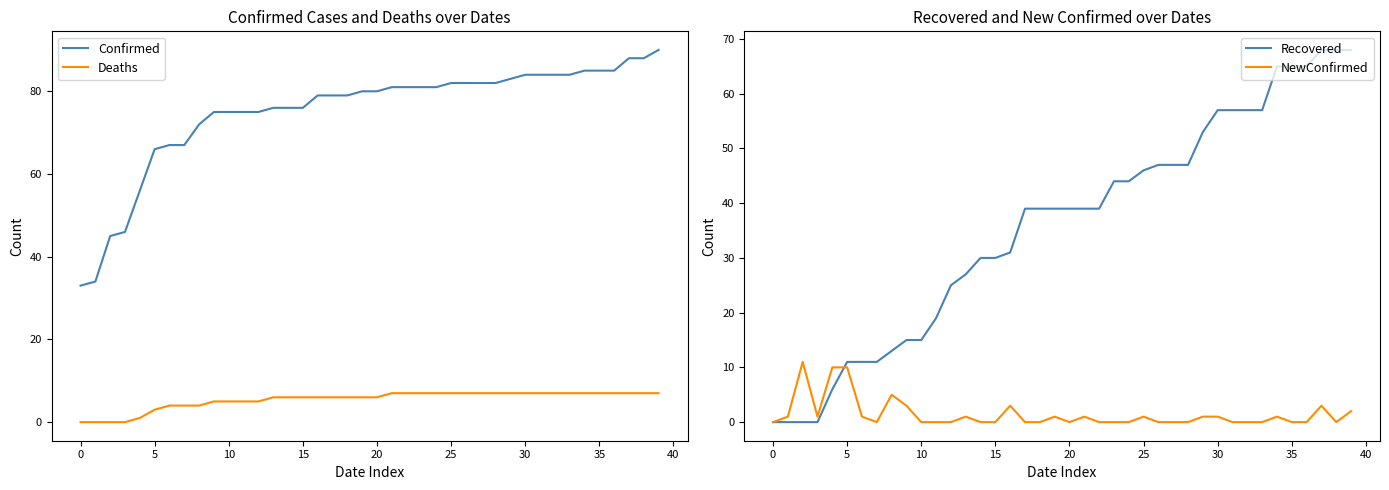

The value of Confirmed at 14 is 32. True or false?

False